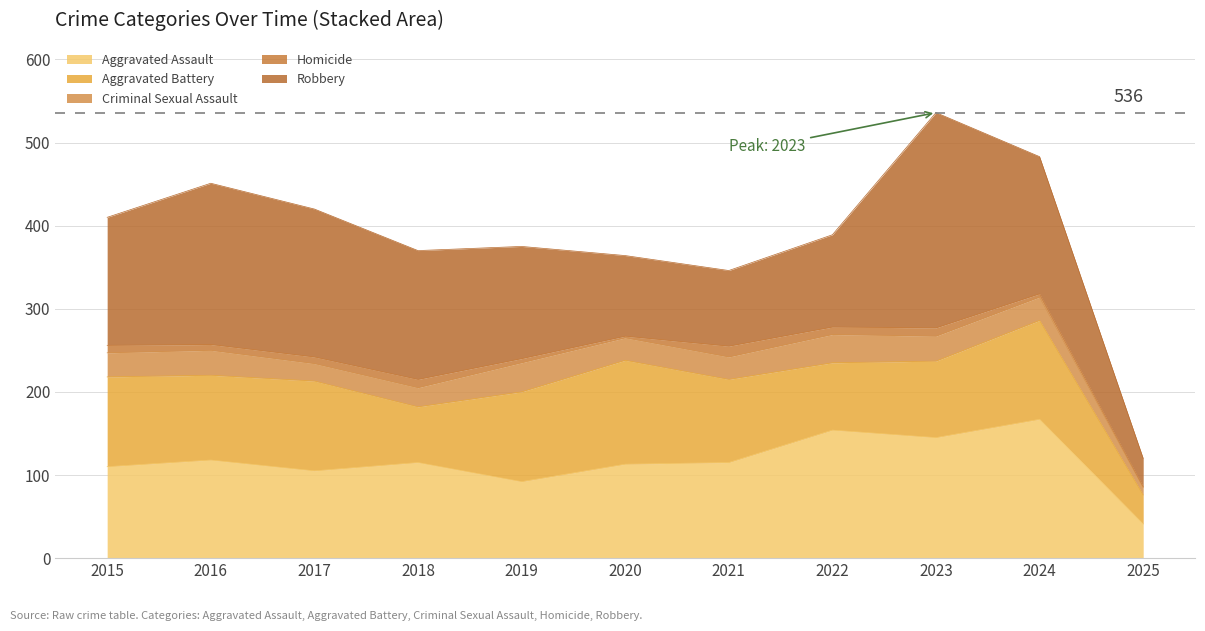

What is the difference between the maximum and second lowest values in the Homicide series?

11